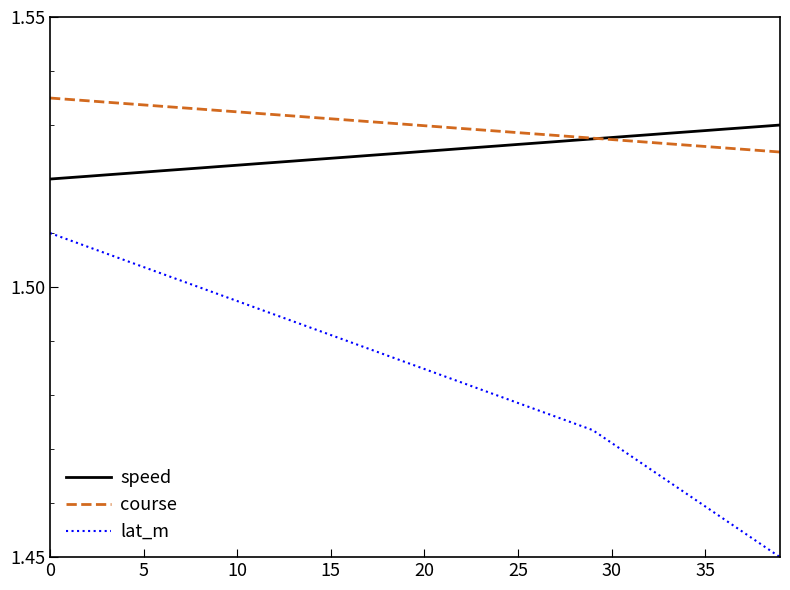

True or false: lat_m and speed cross at least once.

False